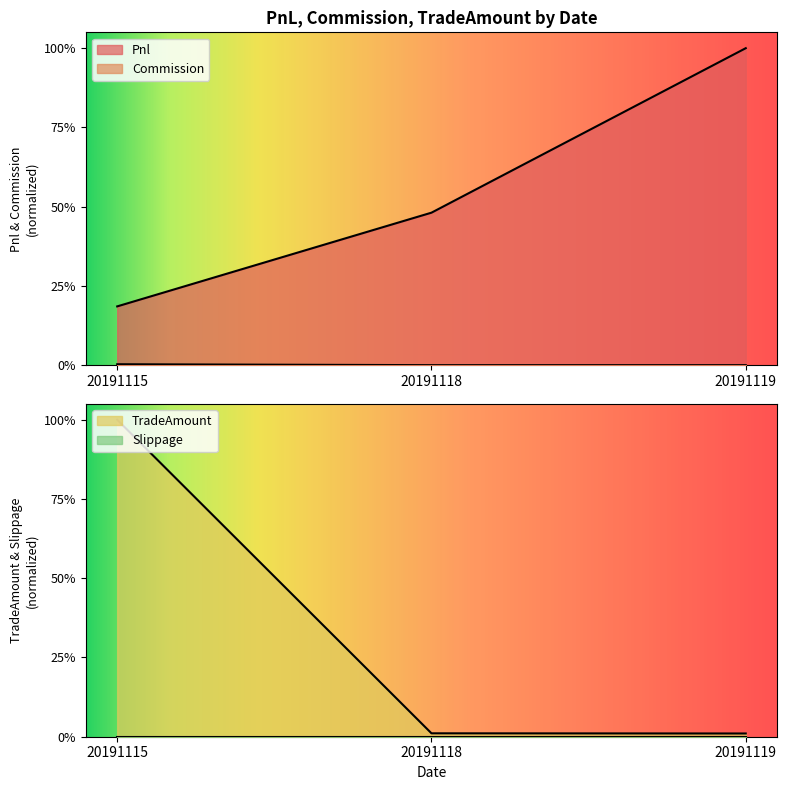

What is the difference between the second highest and minimum values in the Pnl series?

0.3